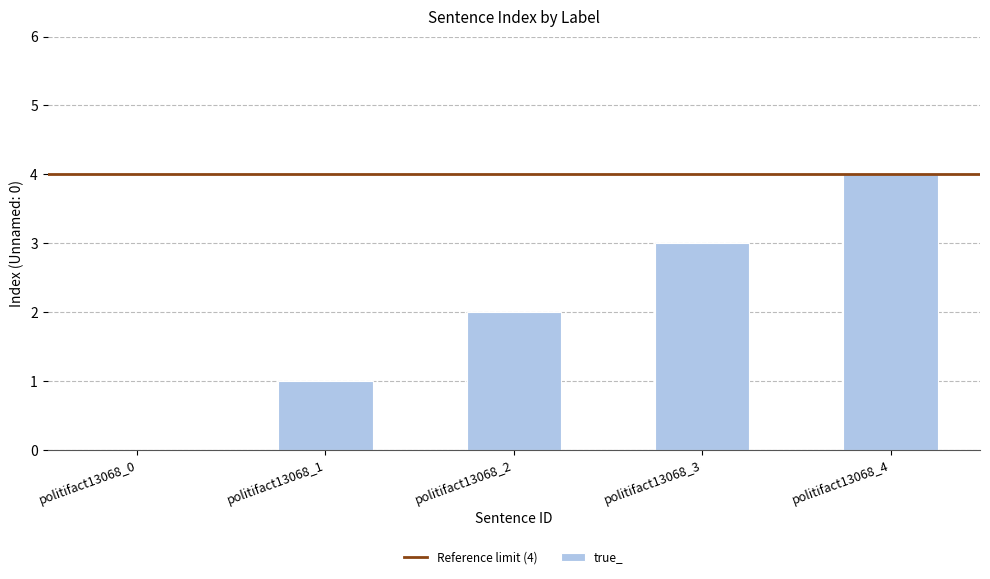

Which has a higher value, politifact13068_2 or politifact13068_3?

politifact13068_3